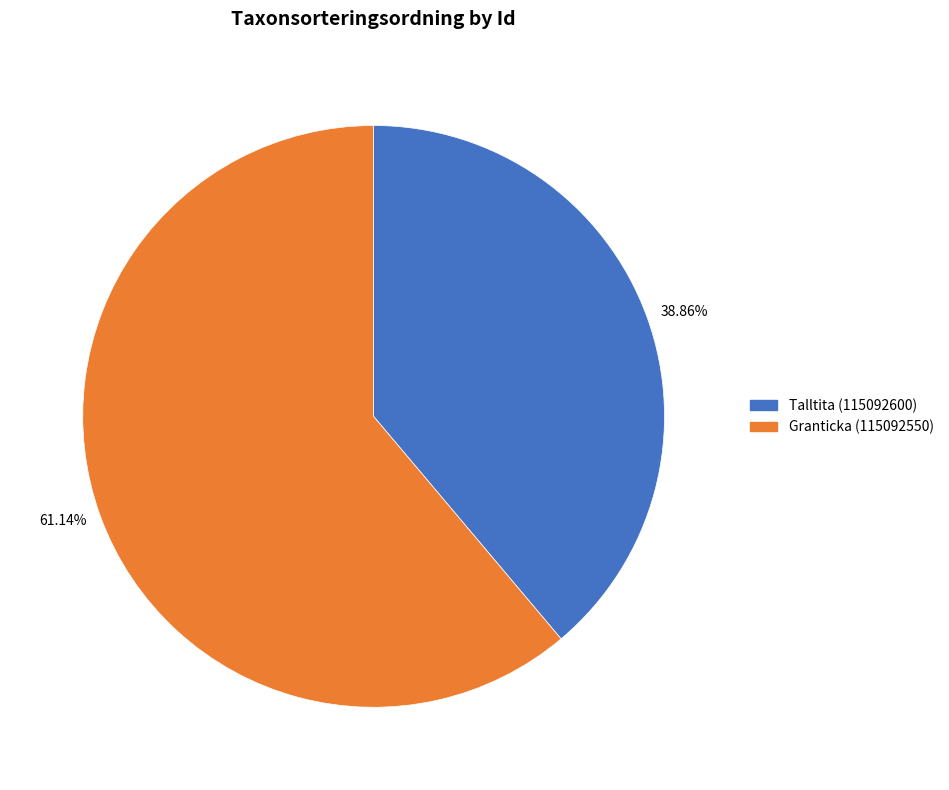

Is the sum of 61.14% and 38.86% greater than half?

Yes